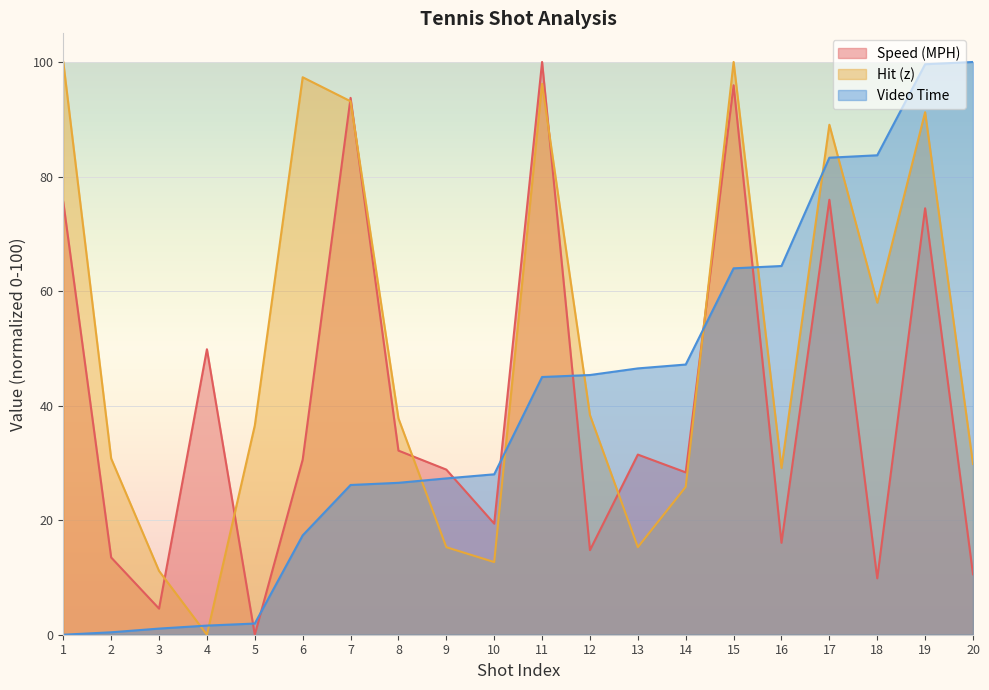

What is the total value across all series at 16?

109.5